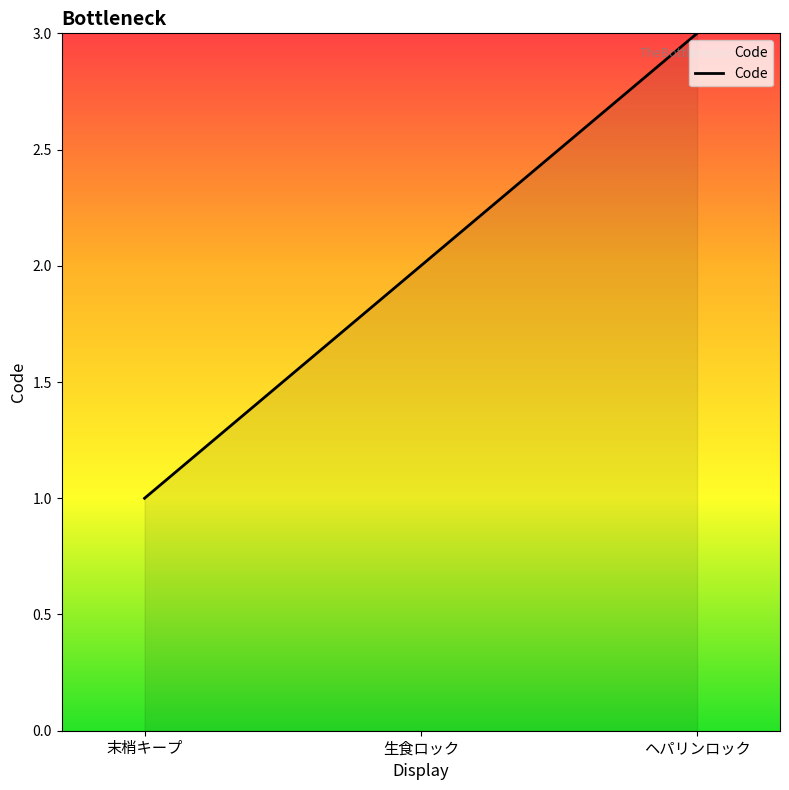

What is the approximate value at ヘパリンロック?

3